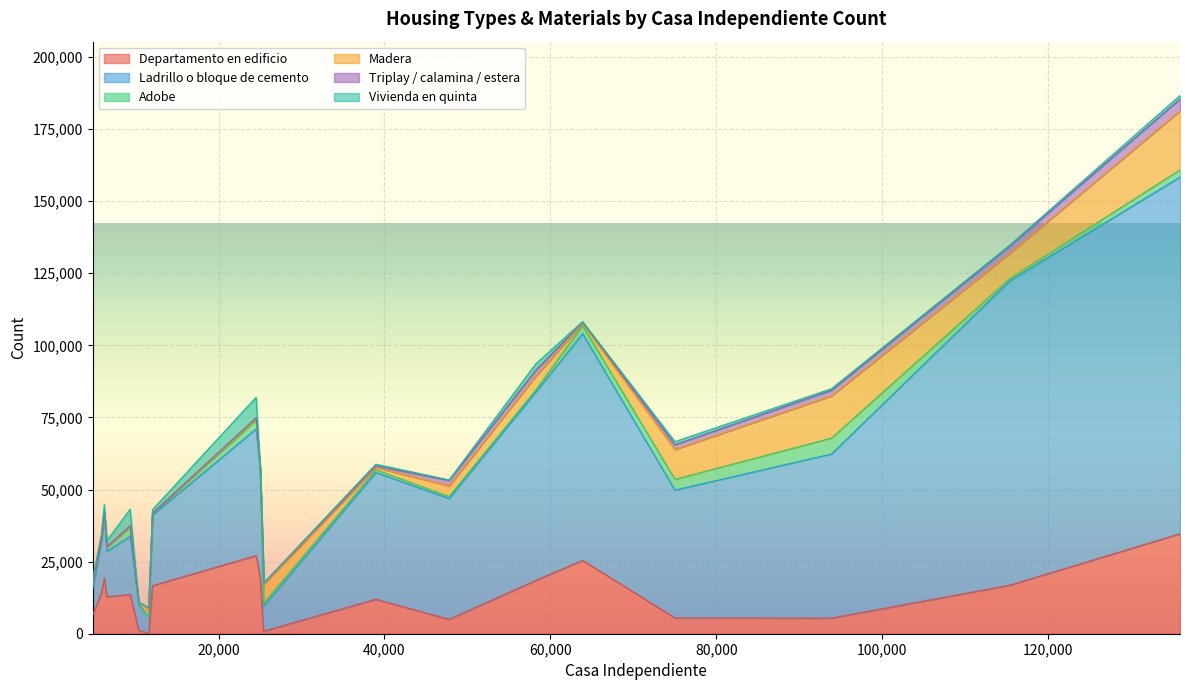

What is the maximum value for Departamento en edificio?

34672